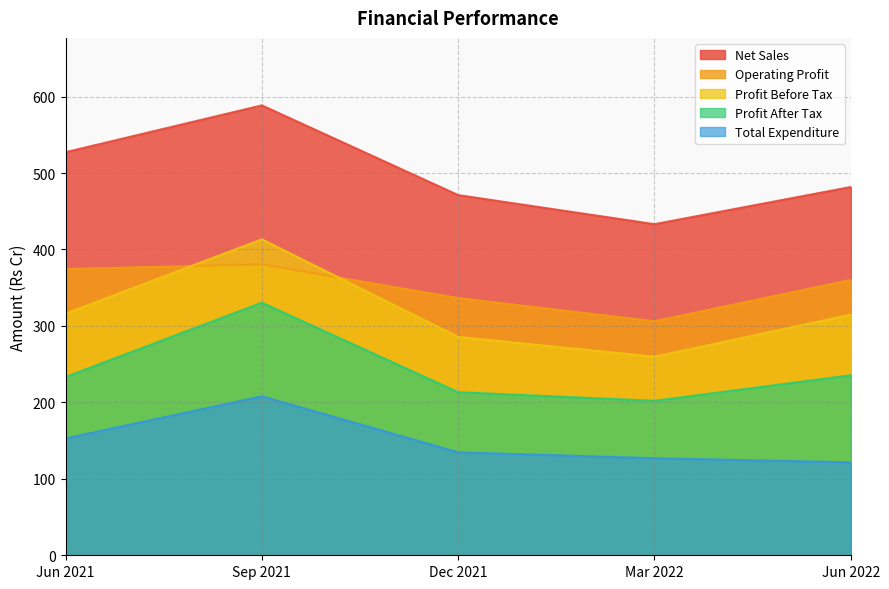

What is the minimum value for Profit After Tax?

202.1